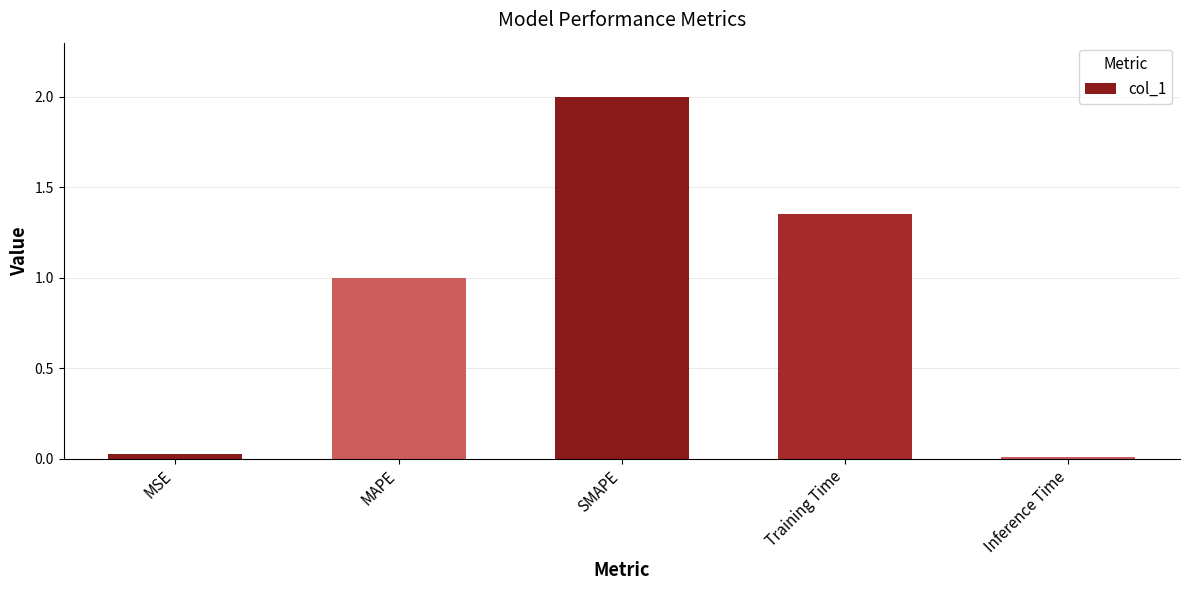

What is the label of the 5th bar from the left?

Inference Time